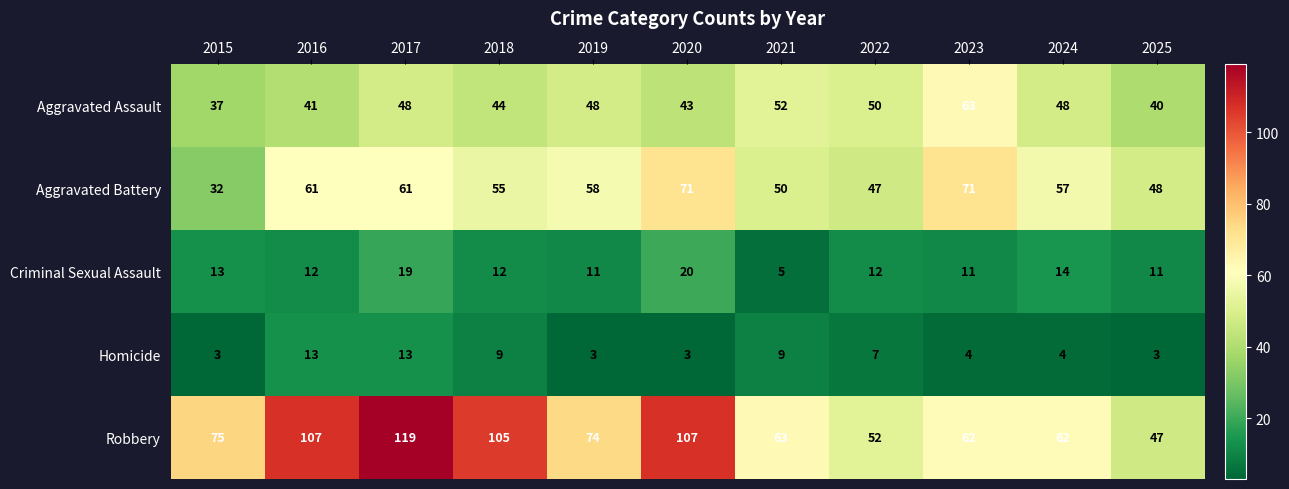

What is the difference between the maximum and minimum values in the Criminal Sexual Assault series?

15